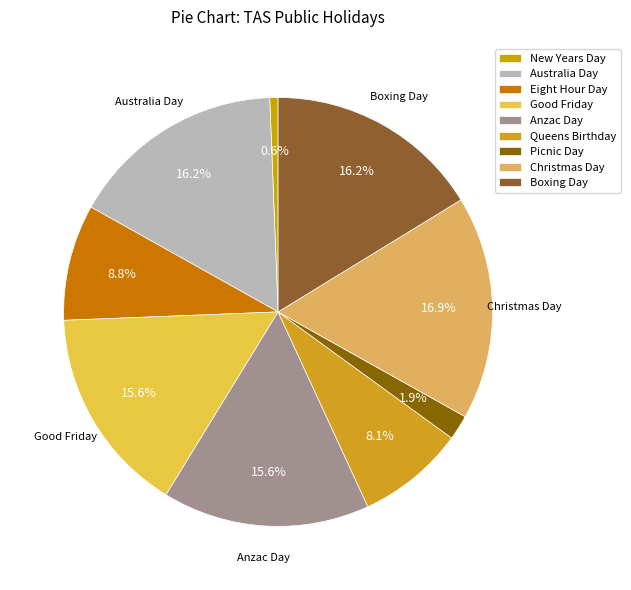

Does any single category account for the majority?

No